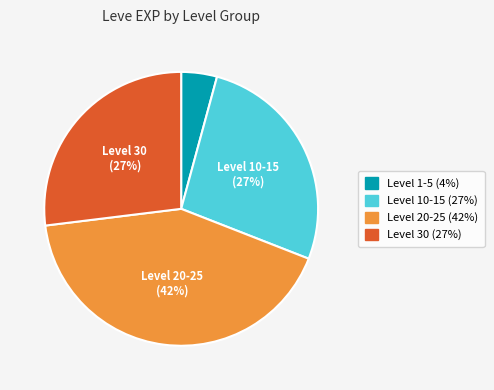

To the nearest percent, what is the difference between the largest and smallest slice percentages?

38%